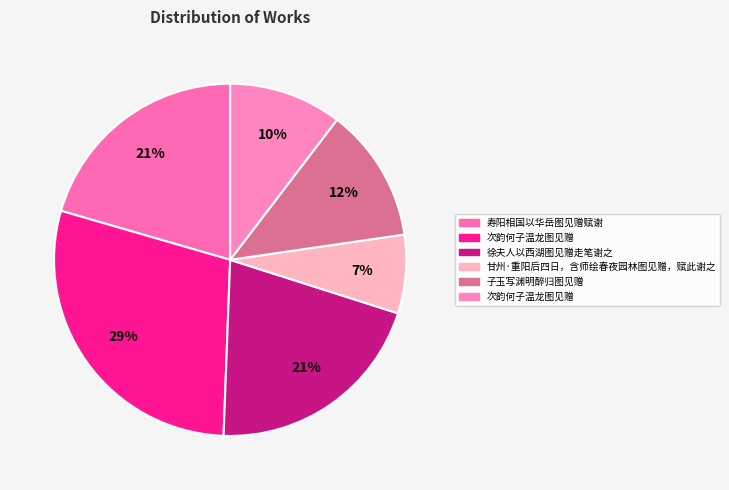

How many segments does this pie chart have?

6